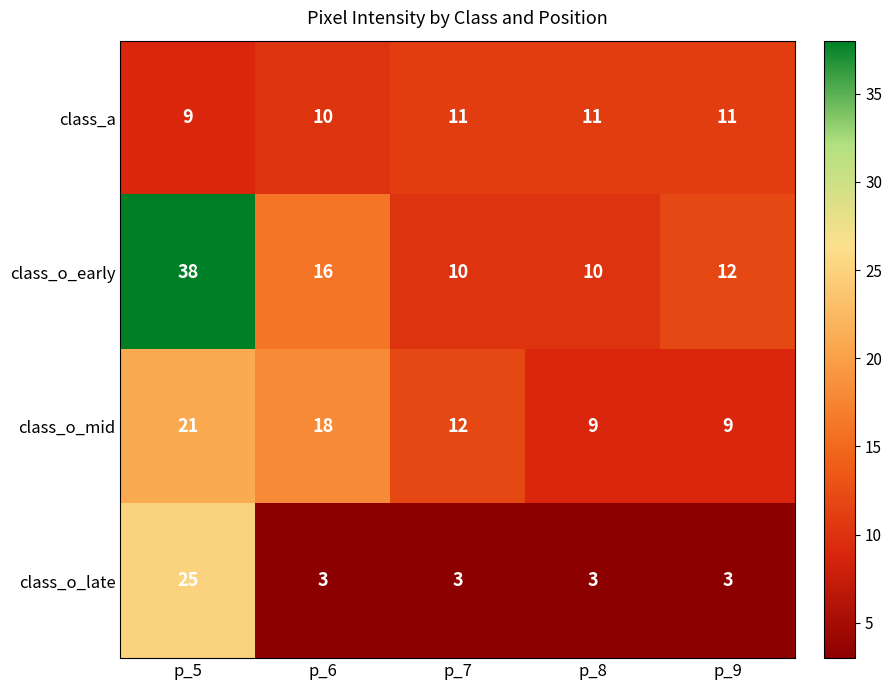

How many distinct data groups are displayed?

4